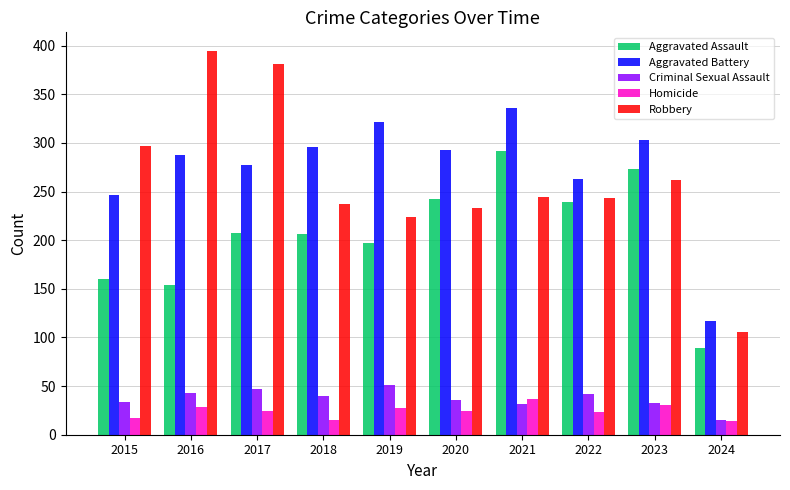

What is the value of the Homicide bar at the 2nd from the left?

29